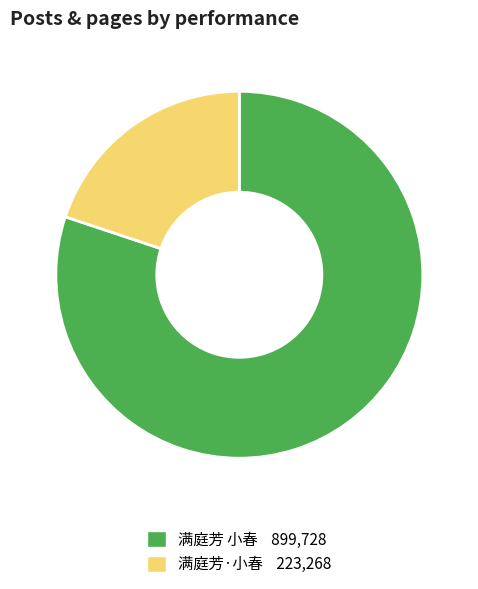

Is it true that 满庭芳 小春 is 92% of the pie?

False